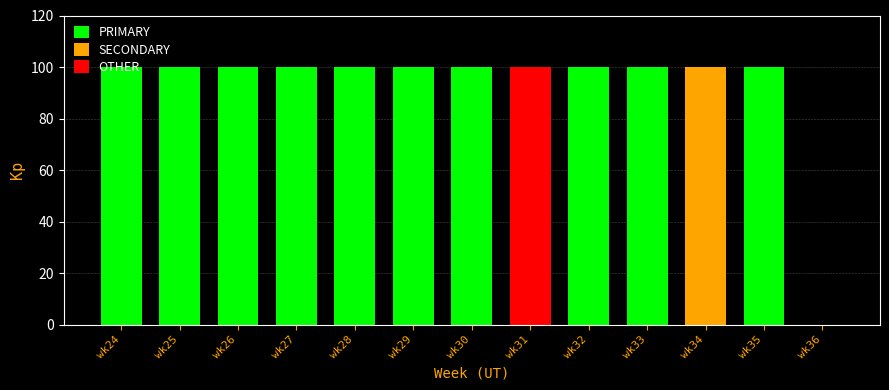

At which label does PRIMARY reach its peak?

wk32